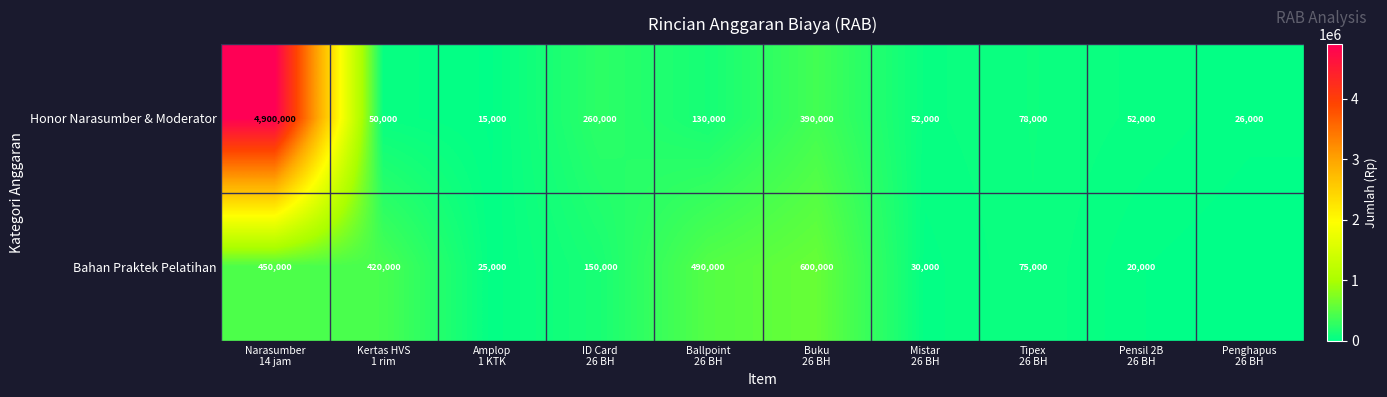

What is the maximum value for Honor Narasumber & Moderator?

4900000